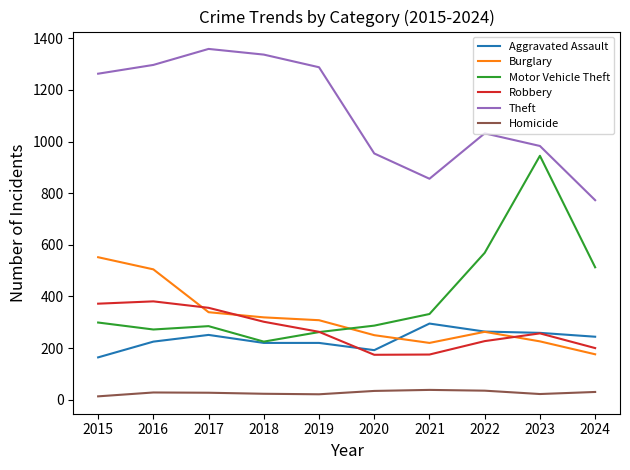

Is it true that Motor Vehicle Theft equals 83 at 2021?

False